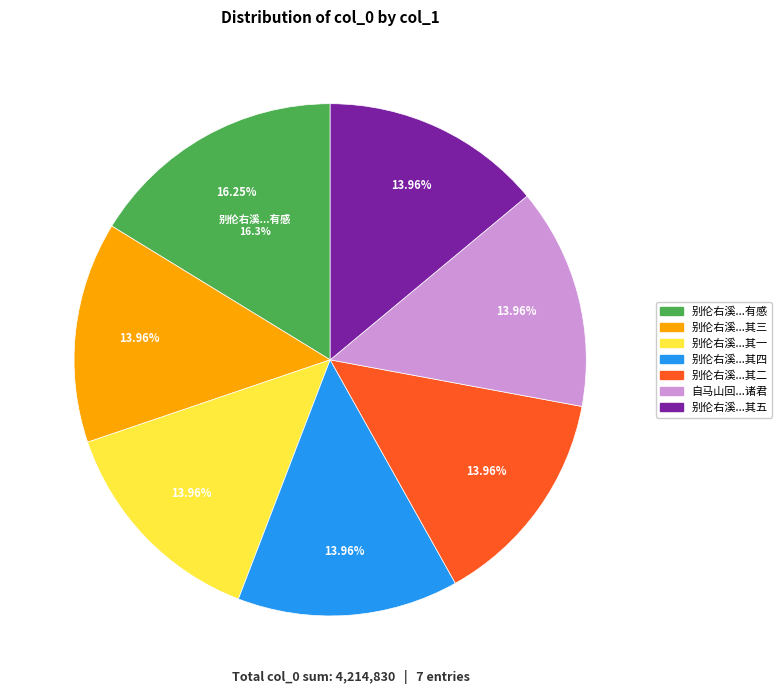

Rank the categories by value from lowest to highest.

自马山回阻风于观海楼南岸夜泊有感寄右溪诸君, 别伦右溪诸君乡回夜泊大观桥有感 其一, 别伦右溪诸君乡回夜泊大观桥有感 其二, 别伦右溪诸君乡回夜泊大观桥有感 其三, 别伦右溪诸君乡回夜泊大观桥有感 其四, 别伦右溪诸君乡回夜泊大观桥有感 其五, 别伦右溪诸君乡回夜泊大观桥有感